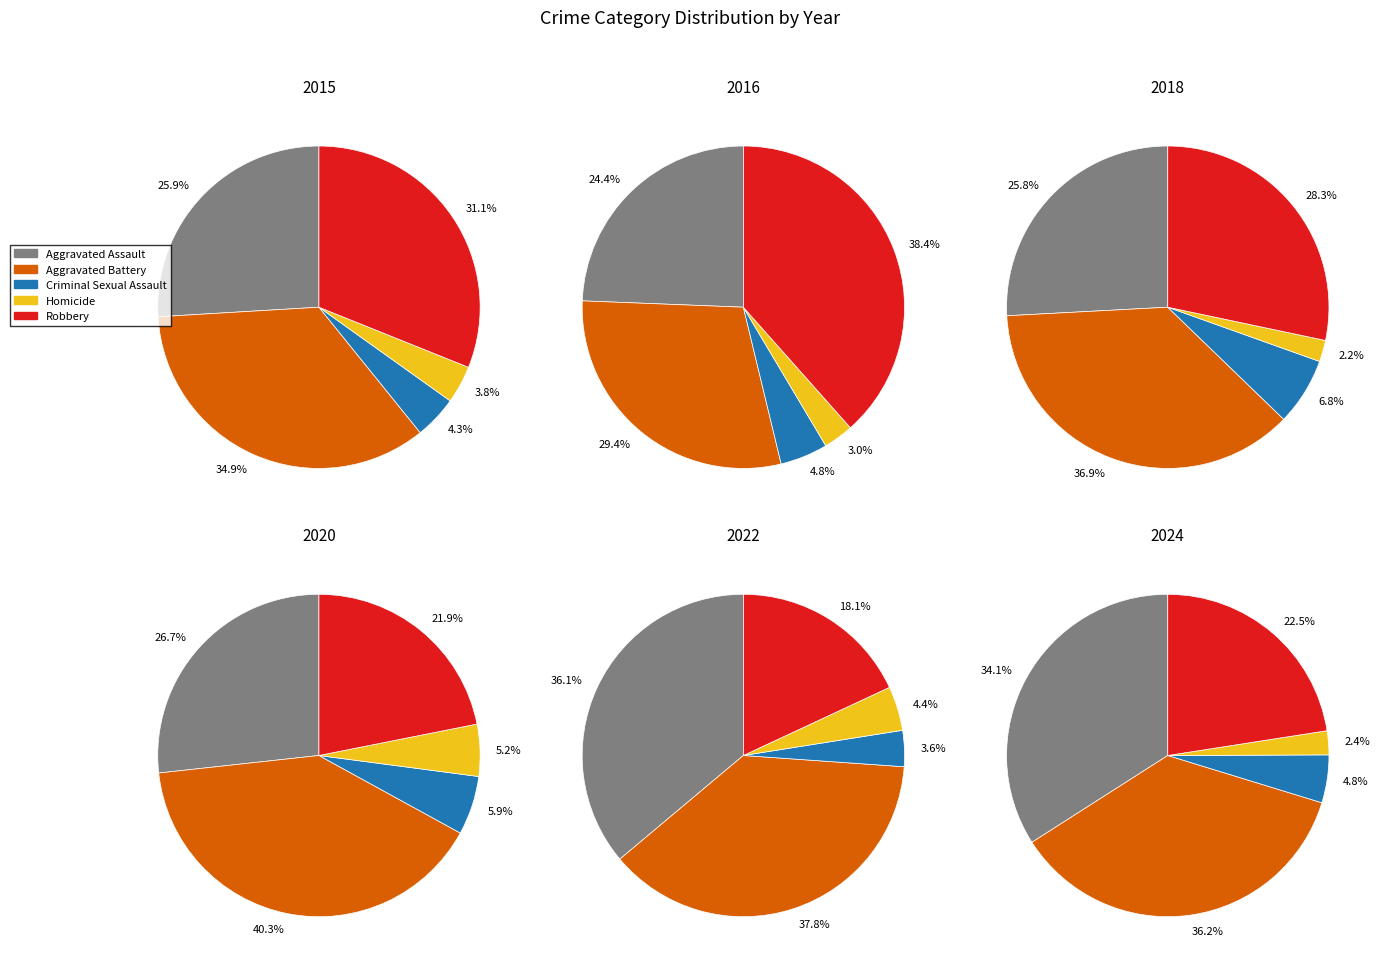

To the nearest percent, what percentage of the pie is 4?

8%